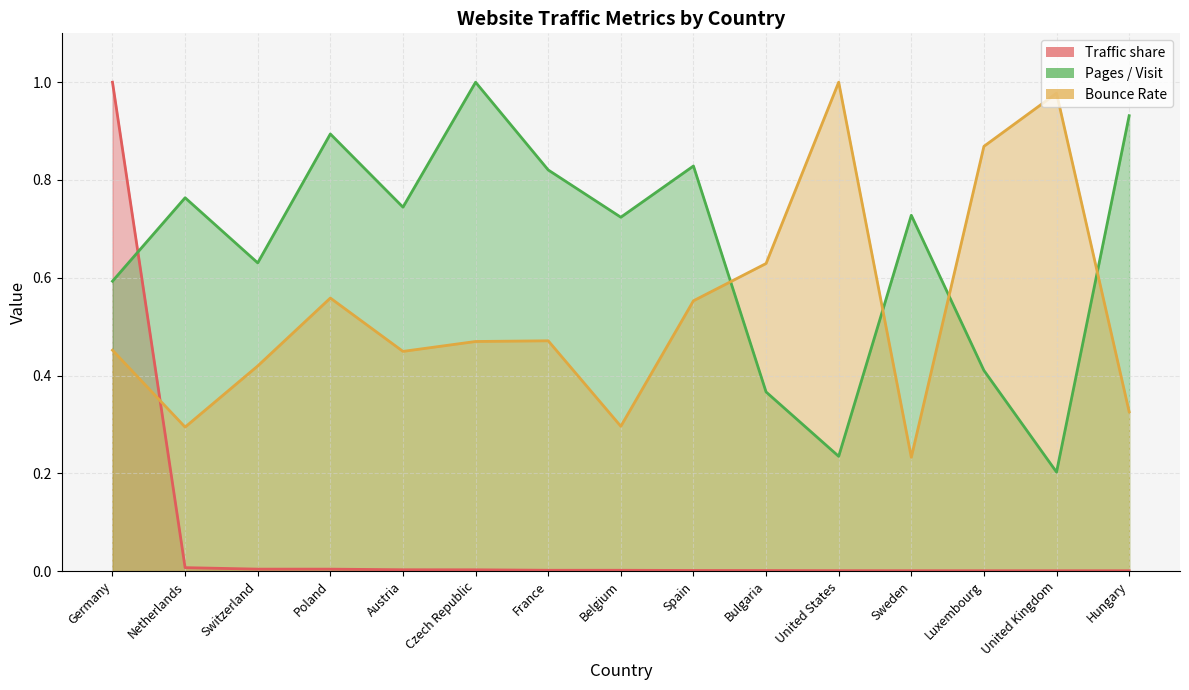

What is the difference between the maximum and minimum values in the Traffic share series?

1.0